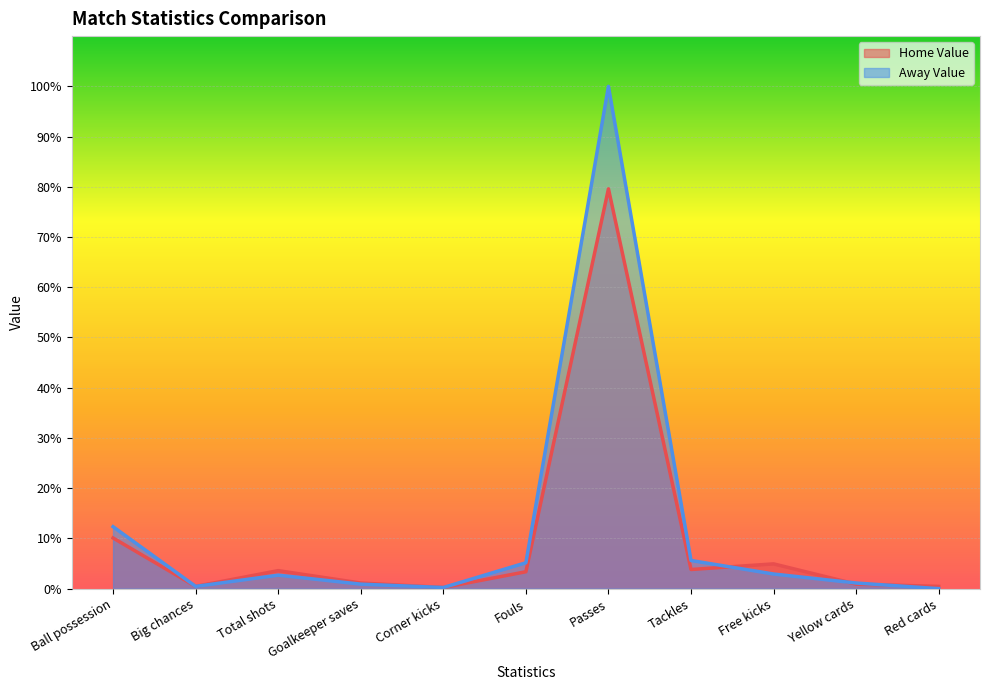

What is the sum of all Away Value values?

131.4